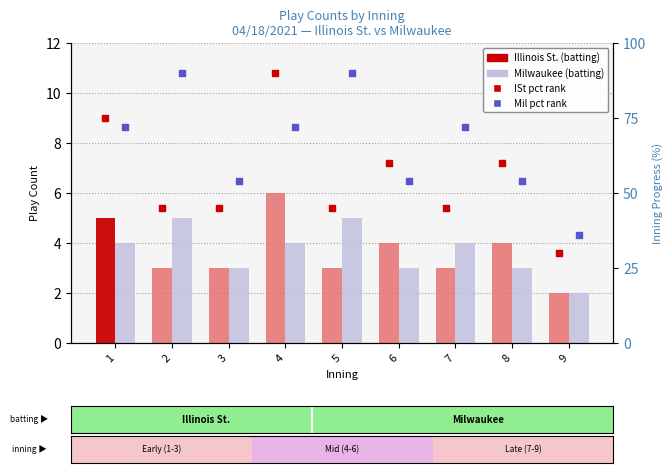

At how many categories does at least one series exceed 2?

9